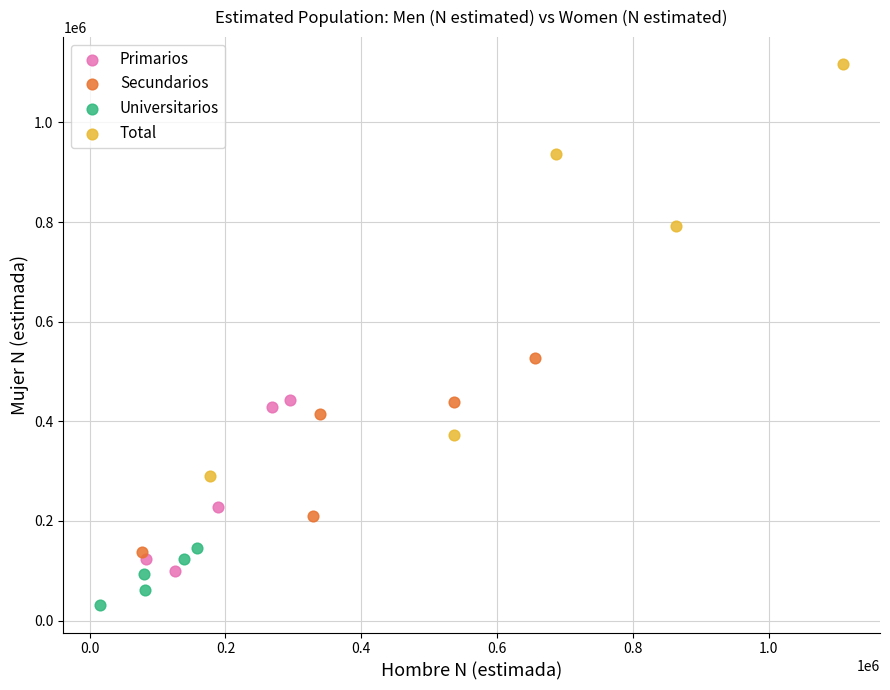

Which series has the widest spread of Y values?

Total